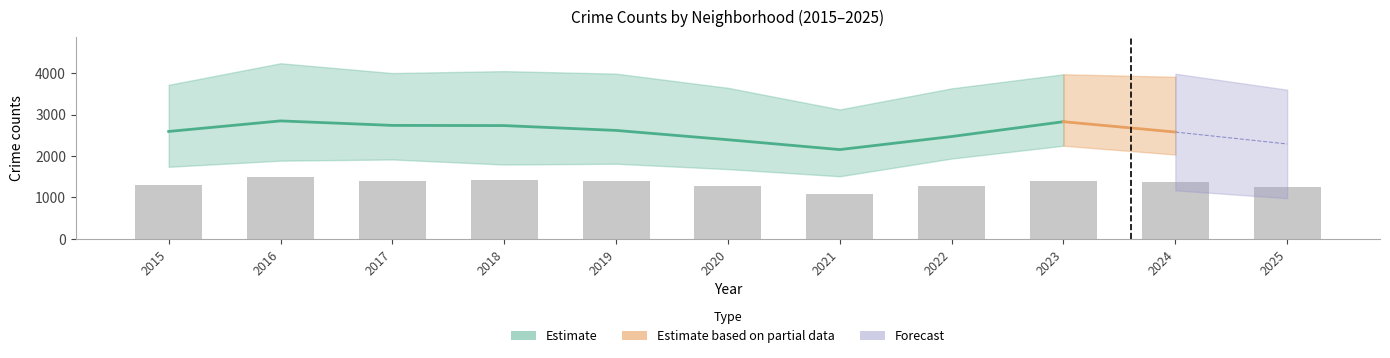

The Garfield Park series shows 3314 at 2020. True or false?

False